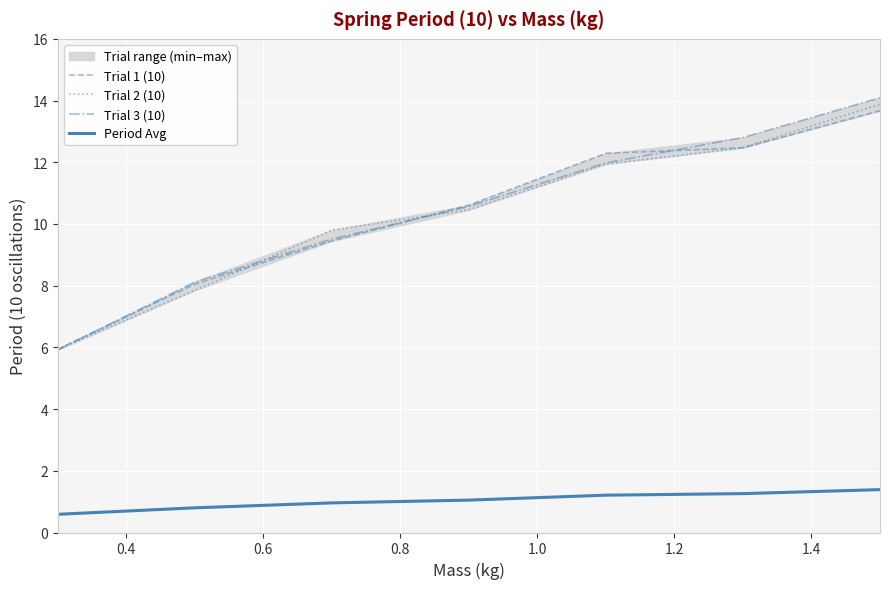

True or false: Trial 1 (10) and Period Avg intersect in this chart.

False